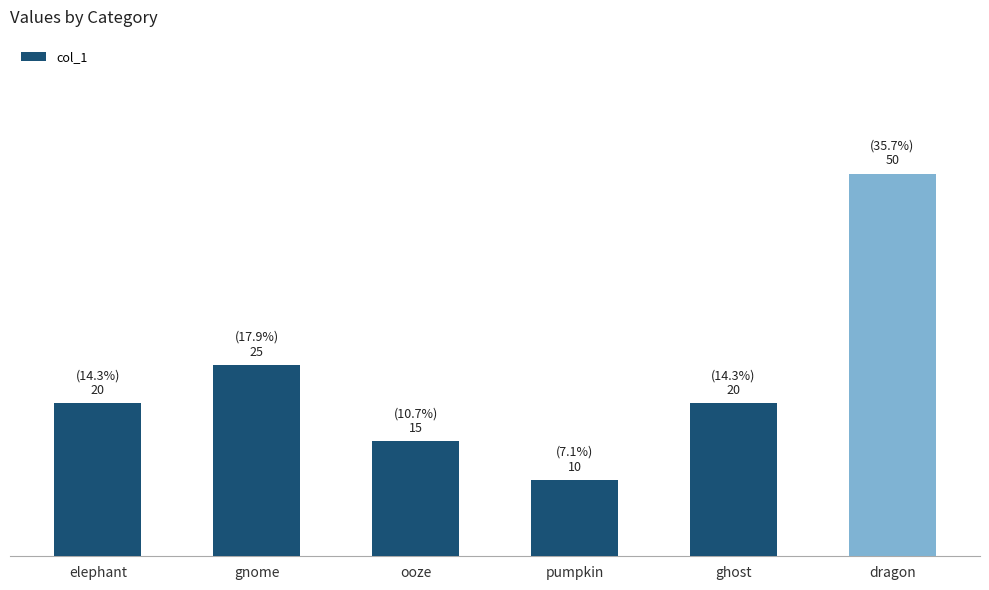

True or false: the data shows 20 at elephant.

True